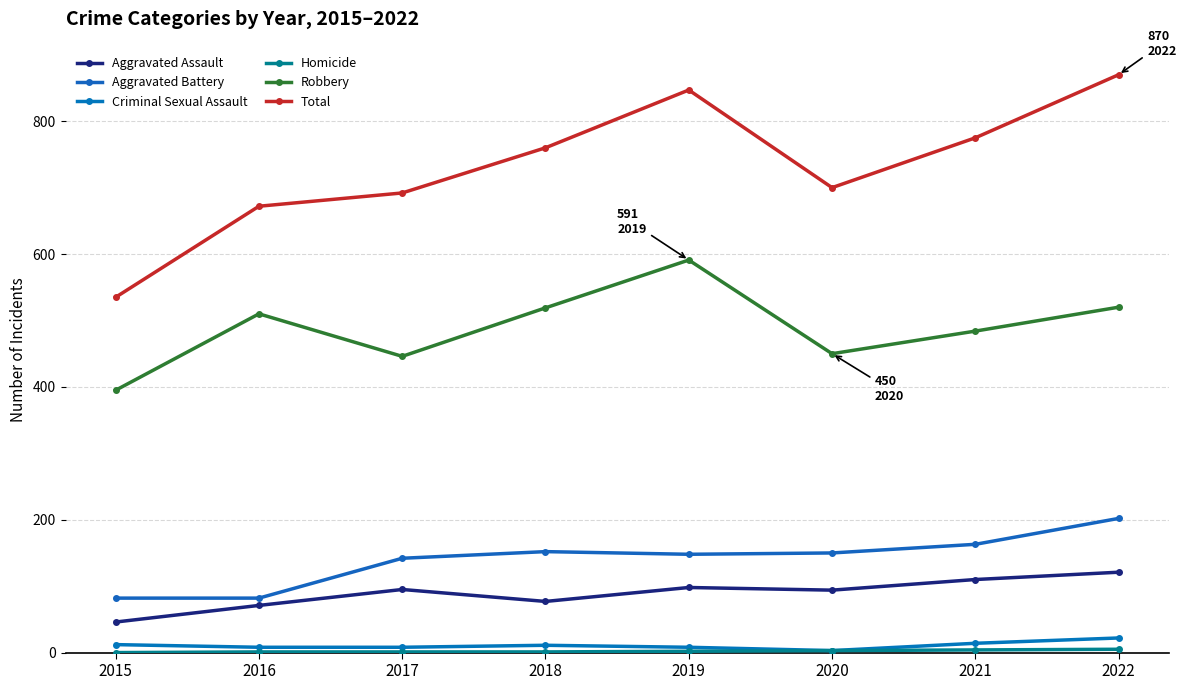

What is the total value across all series at 2019?

1694